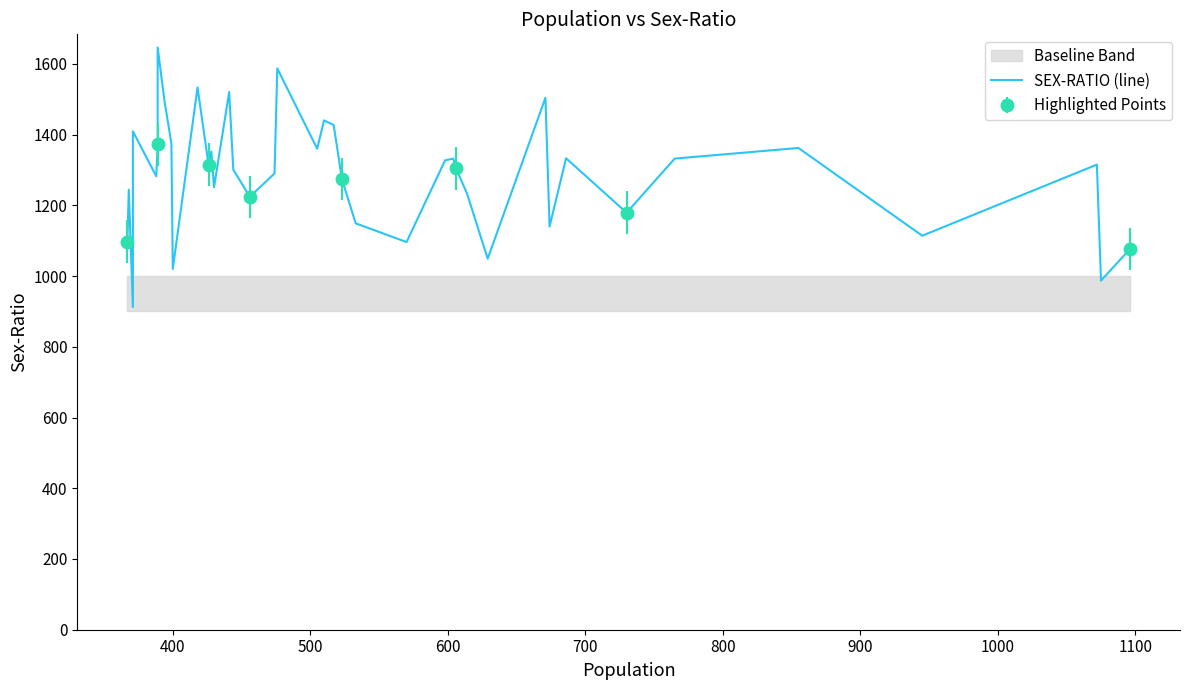

In Highlighted Points, how many points are lower than both neighbors (excluding endpoints)?

1